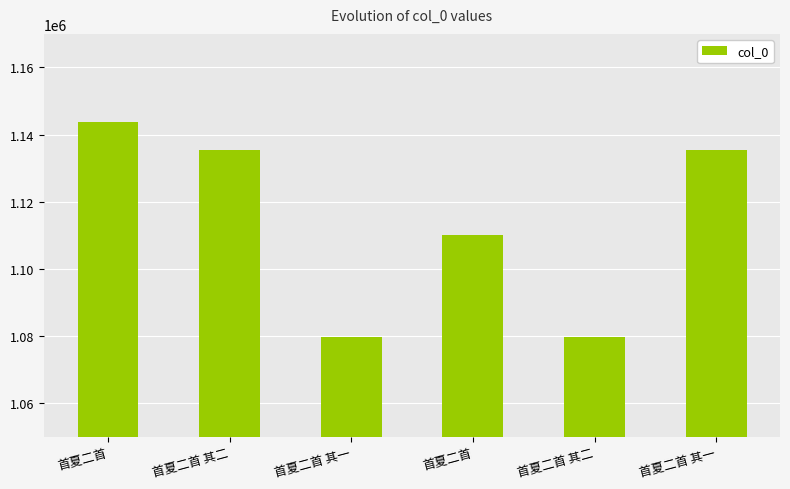

How many bars are there in total?

6